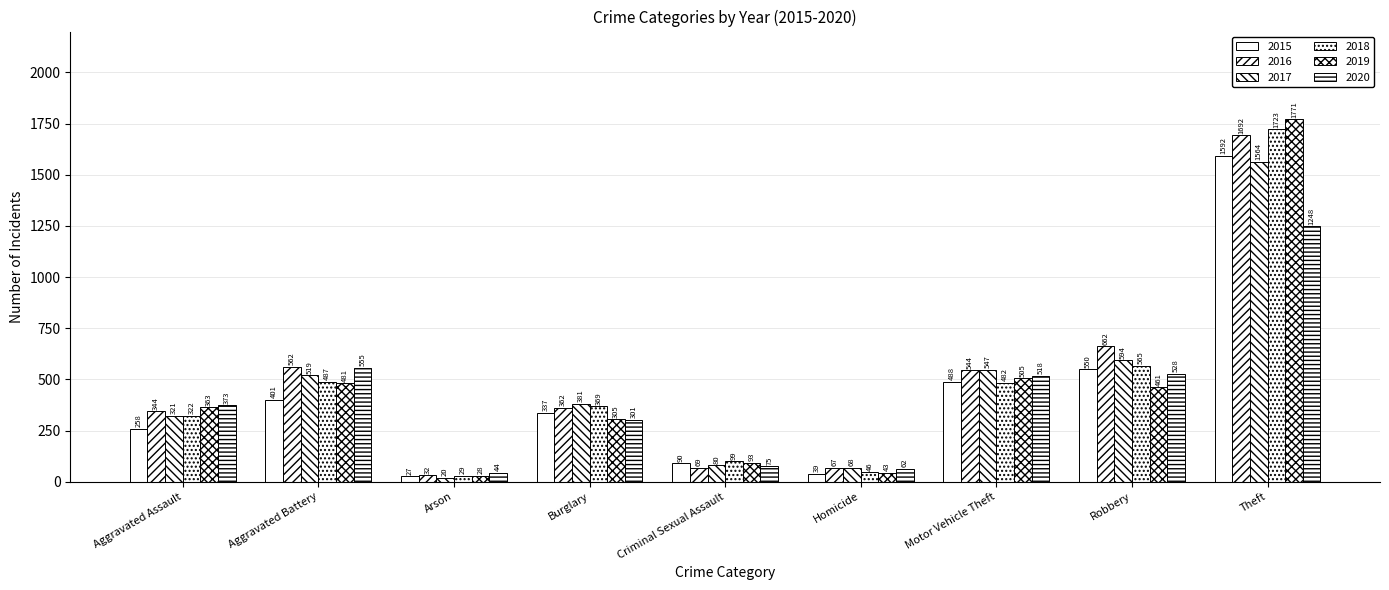

Are the bars horizontal?

No